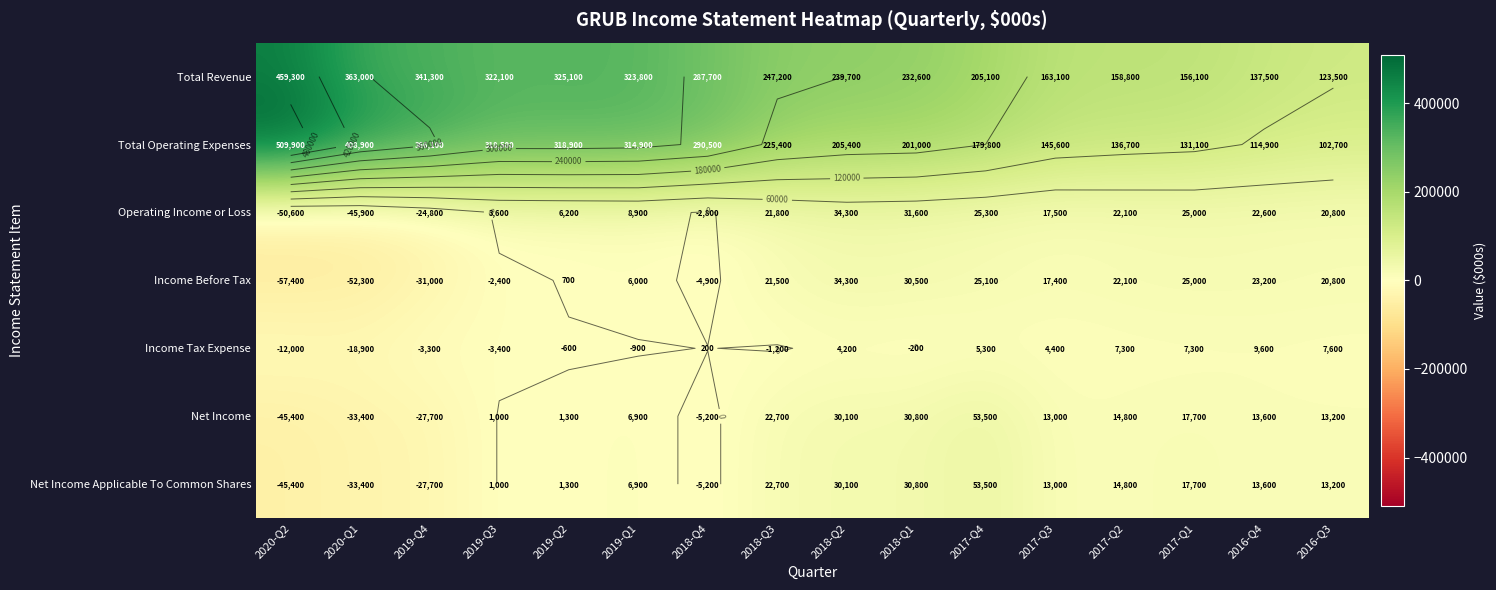

Between 2017-Q4 and 2017-Q2, which series saw the biggest shift?

Total Revenue